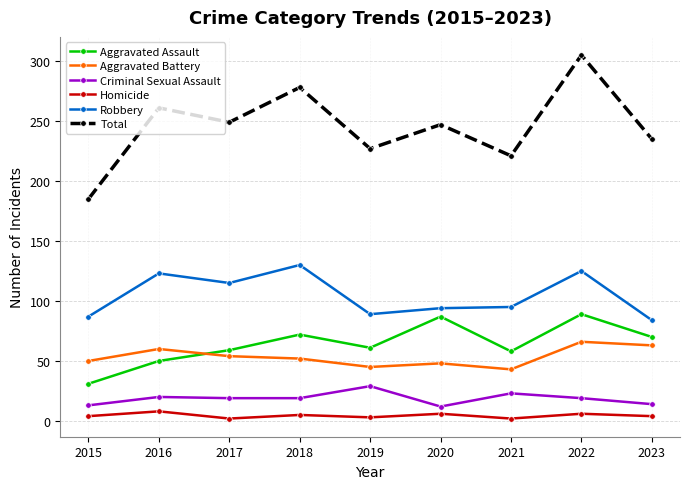

At which category does Robbery reach its first local peak?

2016